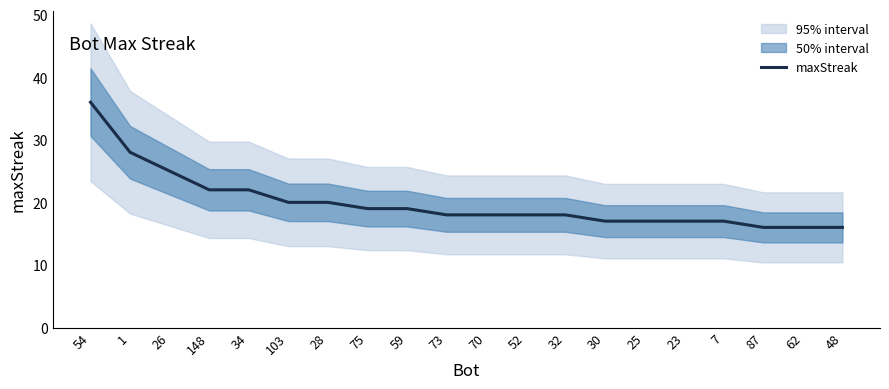

List the labels in order of value, largest first.

54, 1, 26, 148, 34, 103, 28, 75, 59, 73, 70, 52, 32, 30, 25, 23, 7, 87, 62, 48